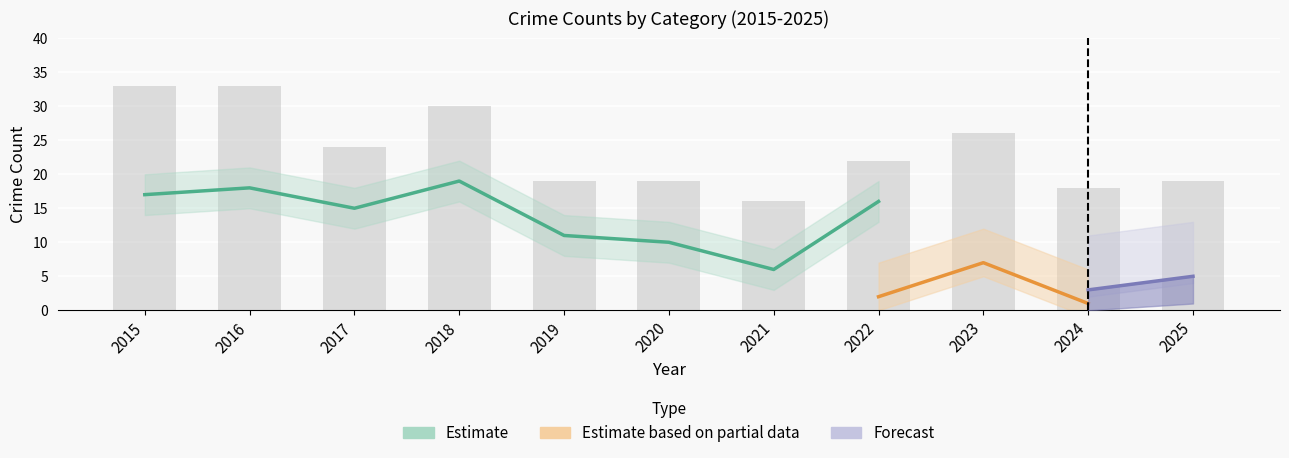

At which label does Total first exceed 22?

2015